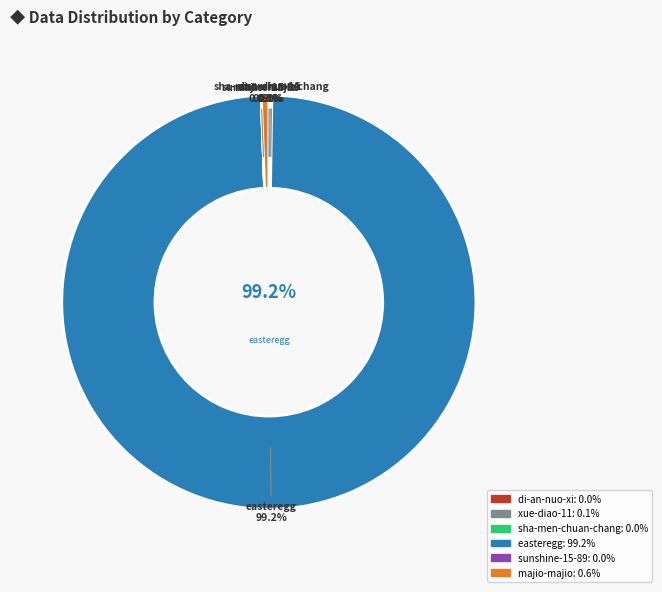

What portion of the pie excludes sha-men-chuan-chang?

100.0%